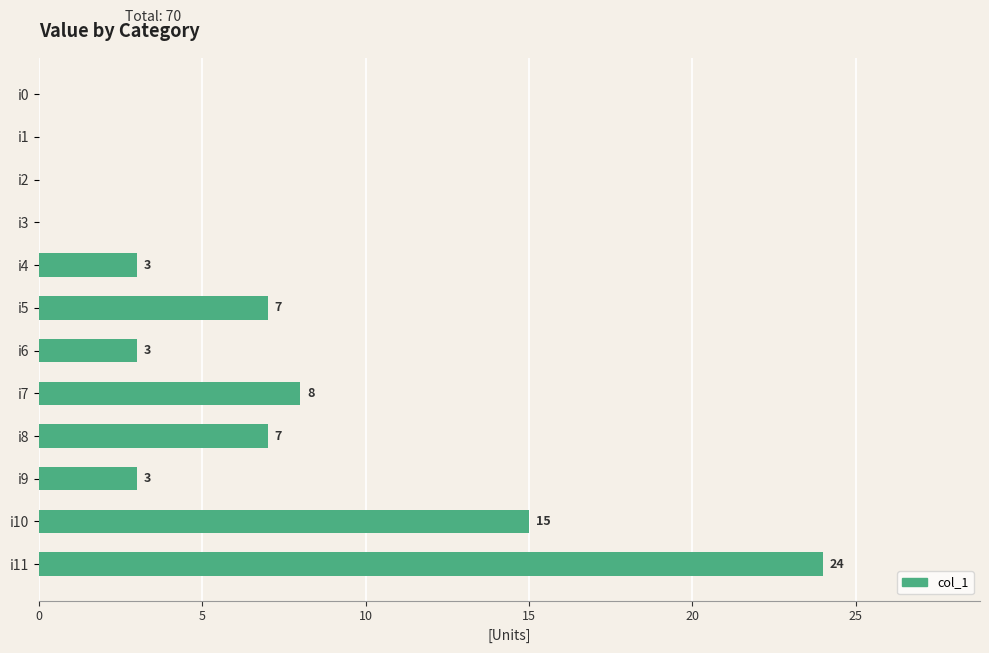

Is it true that the value at i4 is 3?

True